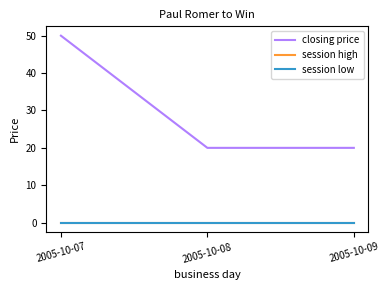

Reading right to left, what are all the values shown in this chart?

closing price: 20	20	50
session high: 0	0	0
session low: 0	0	0